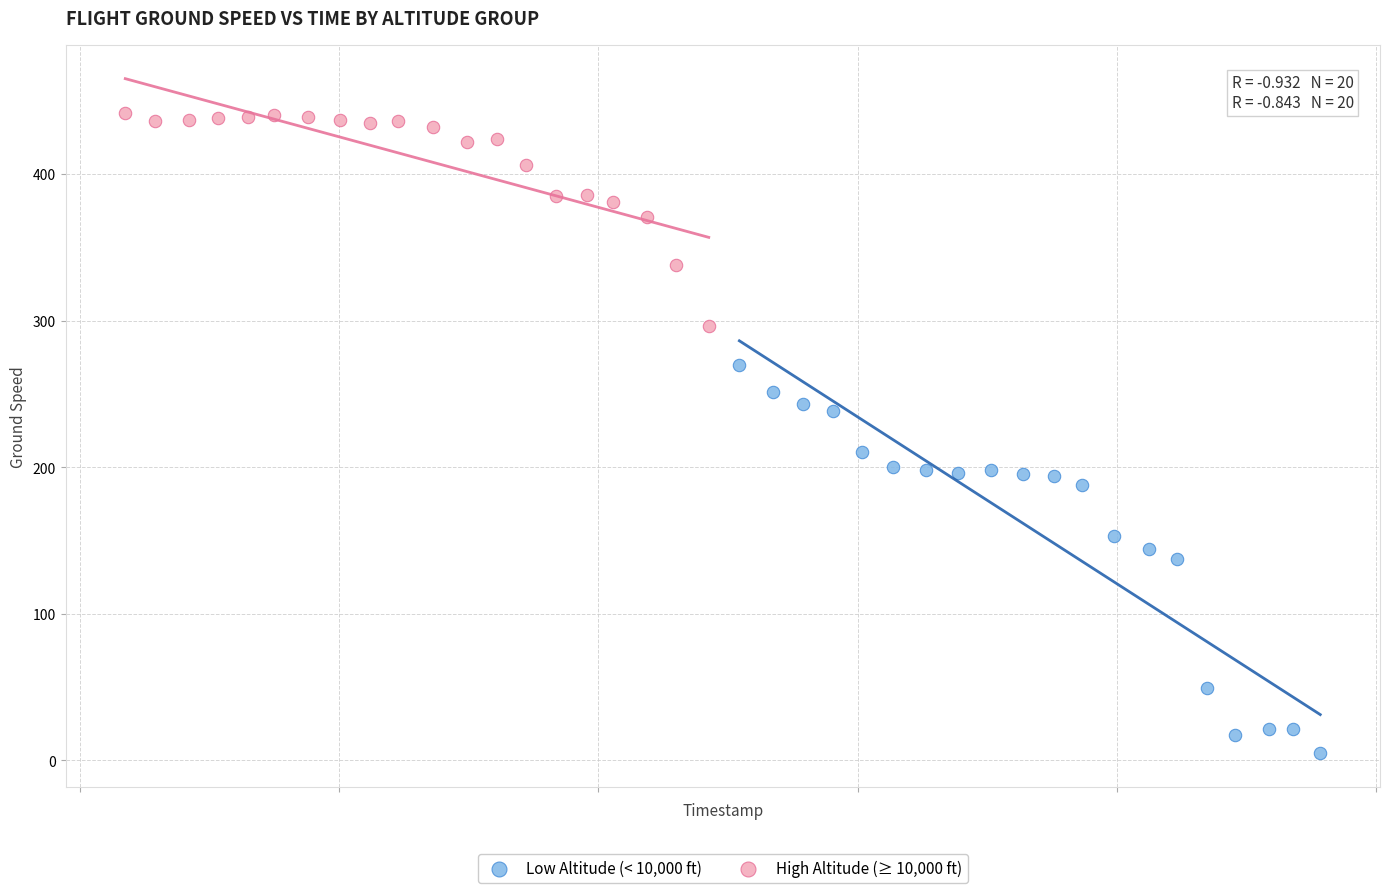

Which series reaches the maximum Y coordinate?

High Altitude (≥ 10,000 ft)